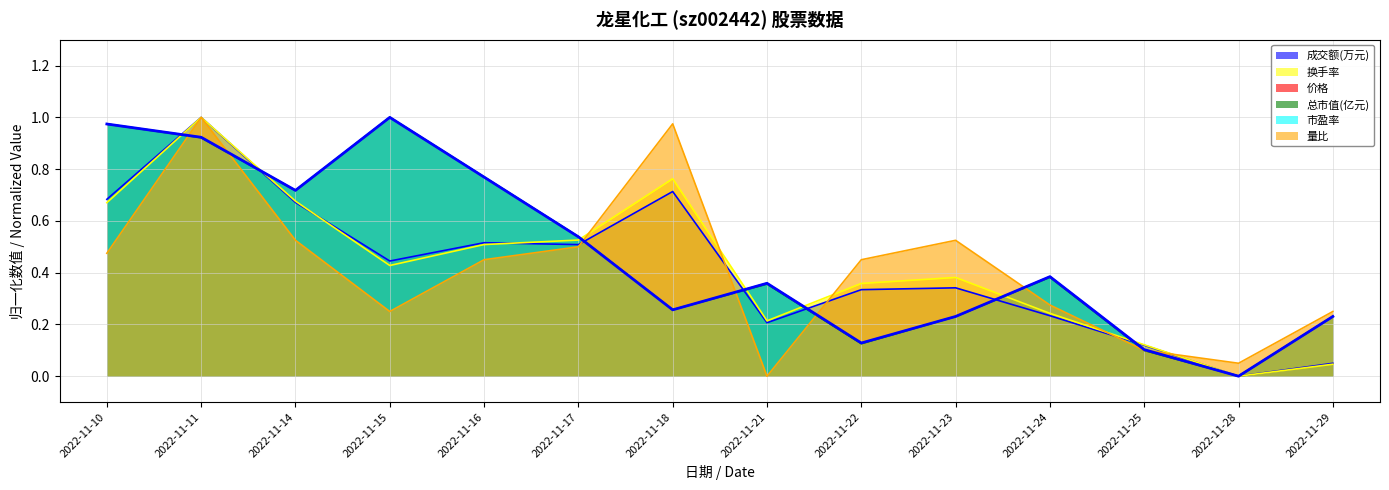

True or false: 换手率 and 量比 intersect in this chart.

True